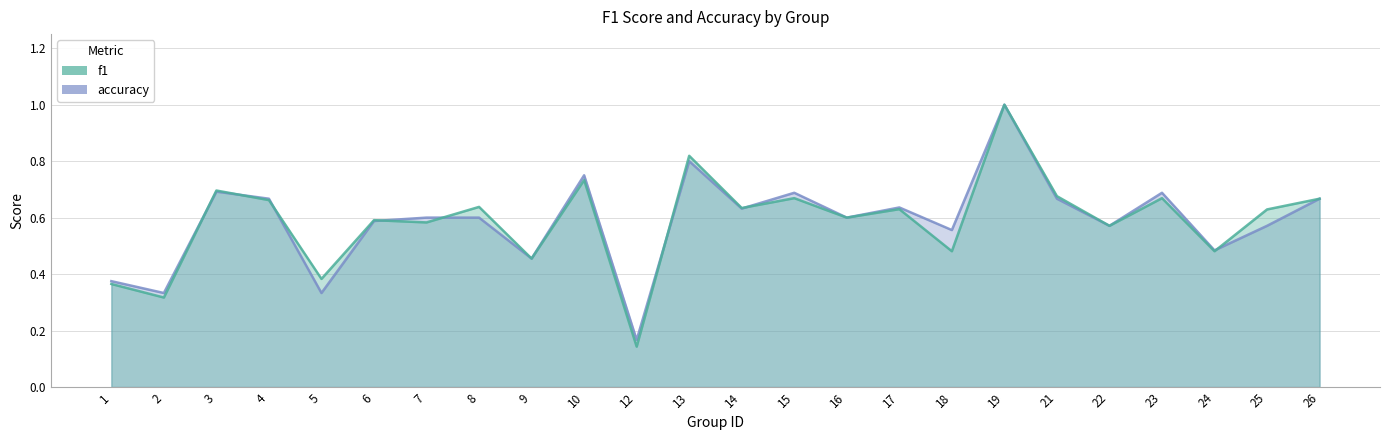

The accuracy series shows 0.9 at 7. True or false?

False